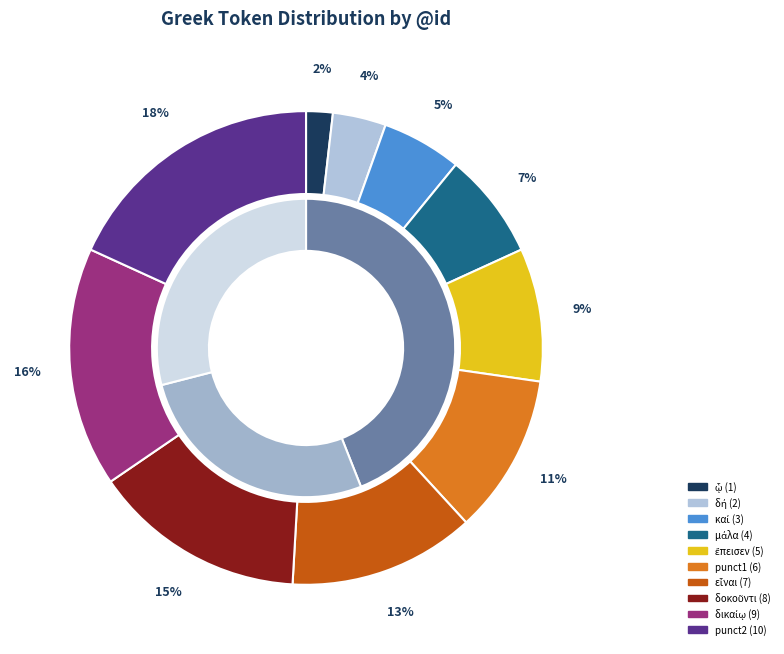

To the nearest percent, what percentage of the pie is ᾧ?

2%